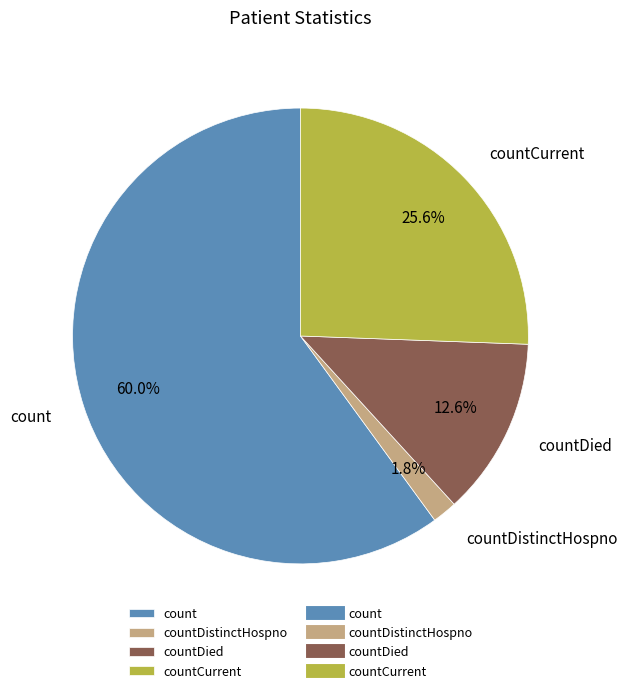

Which slice is the largest?

count